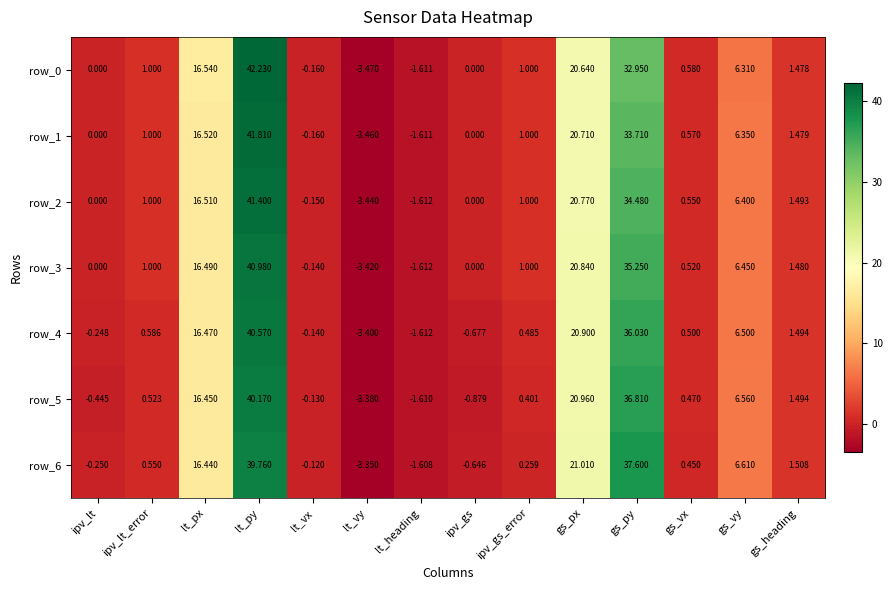

Rank the categories by row_4 value from highest to lowest.

lt_py, gs_py, gs_px, lt_px, gs_vy, gs_heading, ipv_lt_error, gs_vx, ipv_gs_error, lt_vx, ipv_lt, ipv_gs, lt_heading, lt_vy